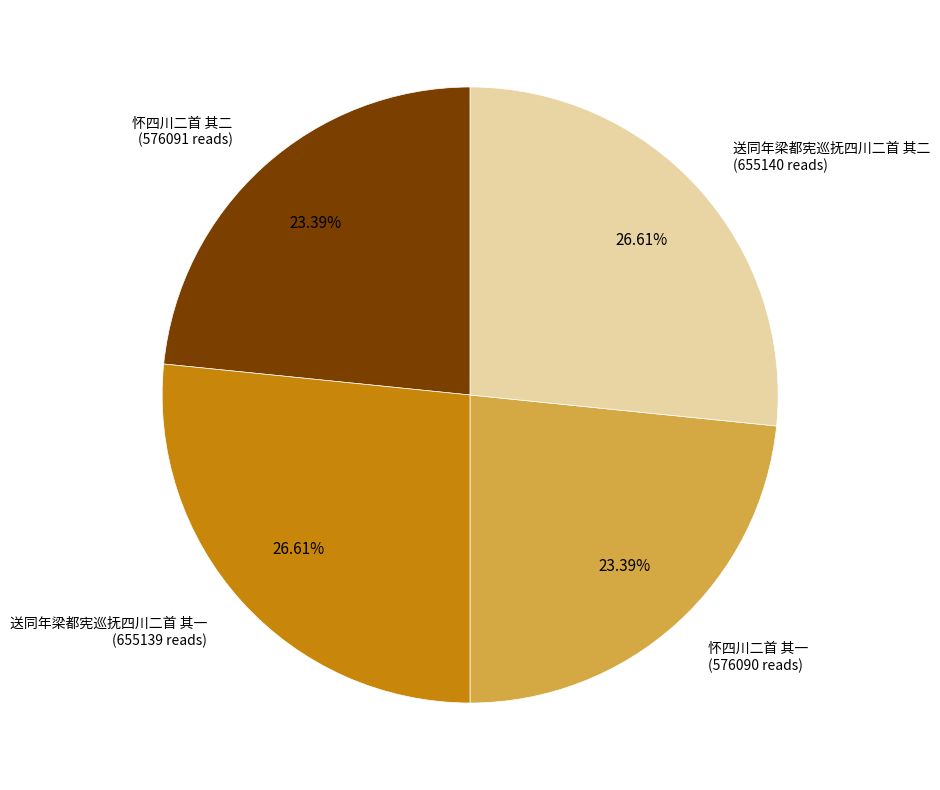

Is there any slice that represents more than half of the pie?

No